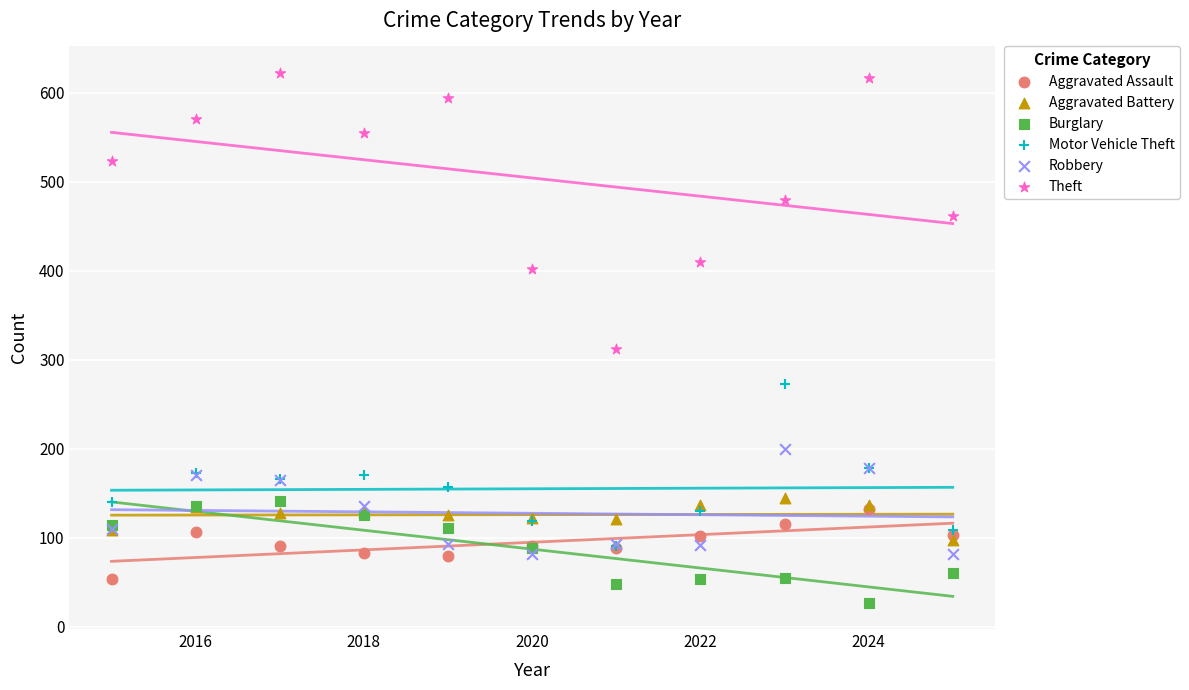

What are all the series names shown in the legend?

Aggravated Assault, Aggravated Battery, Burglary, Motor Vehicle Theft, Robbery, Theft